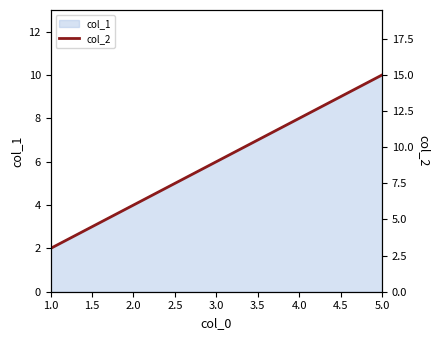

Is it true that col_1 equals 4 at 5.0?

False